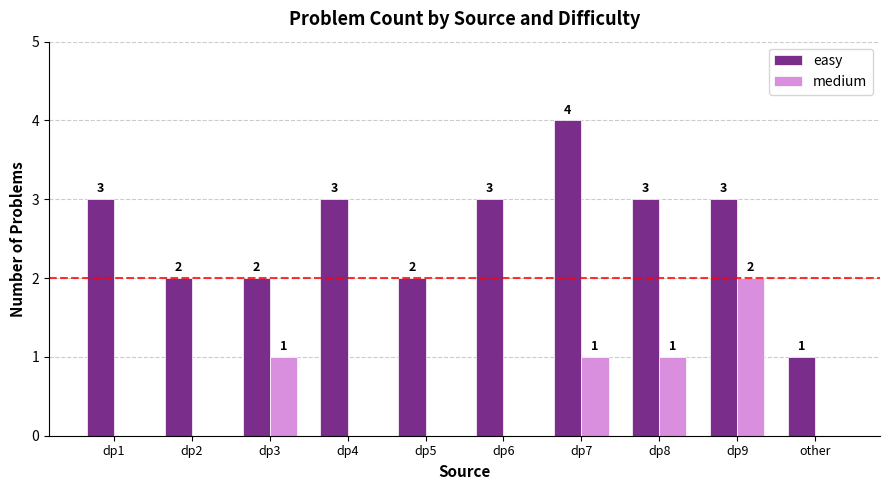

How many medium values are between 0 and 1?

9